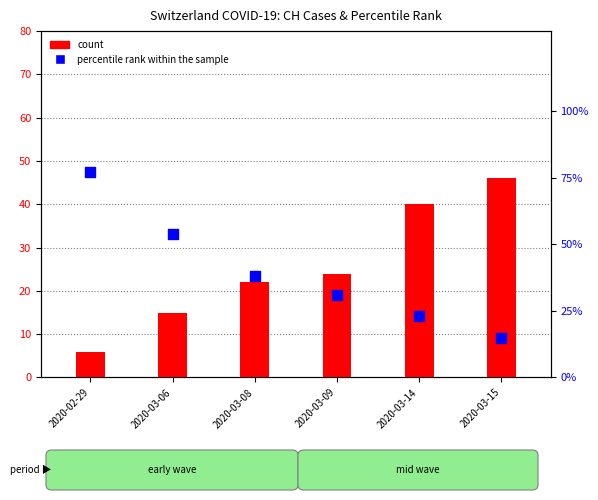

What is the total value across all series at 2020-03-15?

61